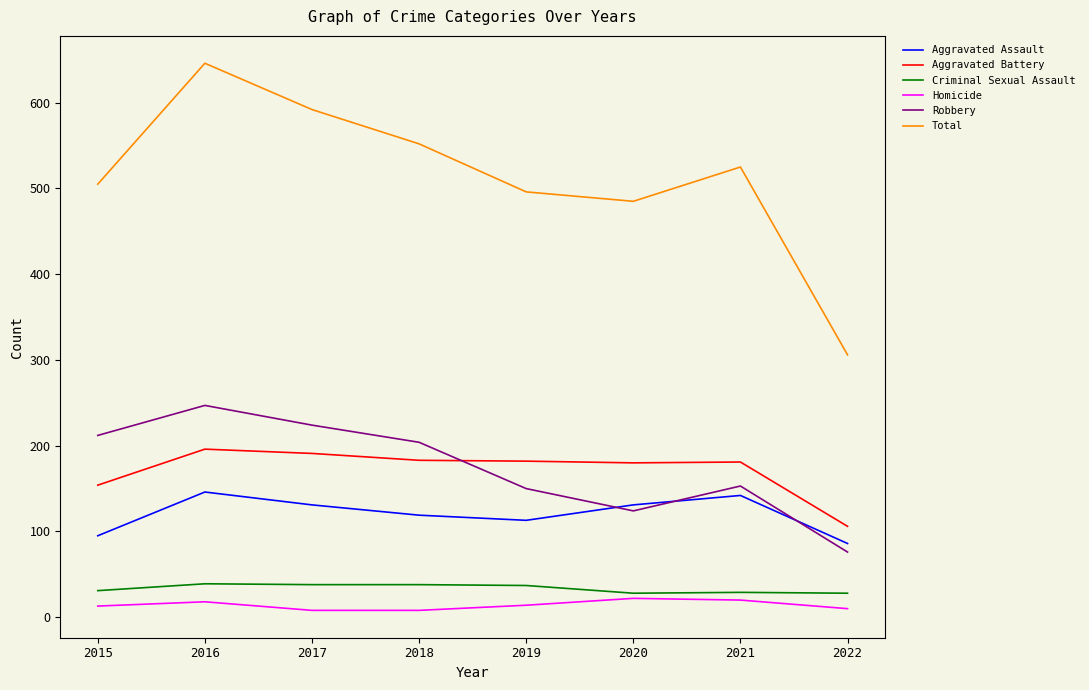

What is the difference between the maximum and minimum values in the Aggravated Battery series?

90